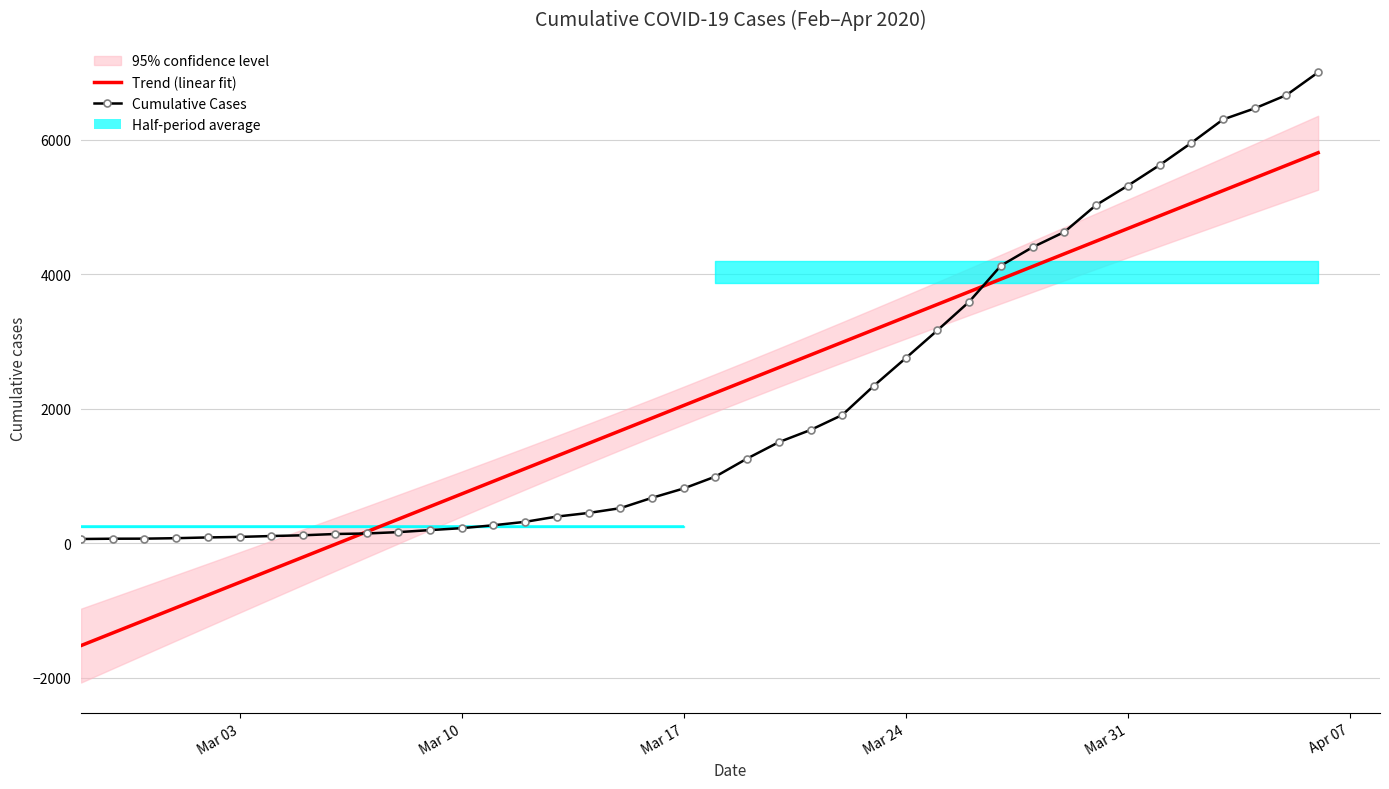

What is the highest value of the Trend (linear fit) series?

5806.1